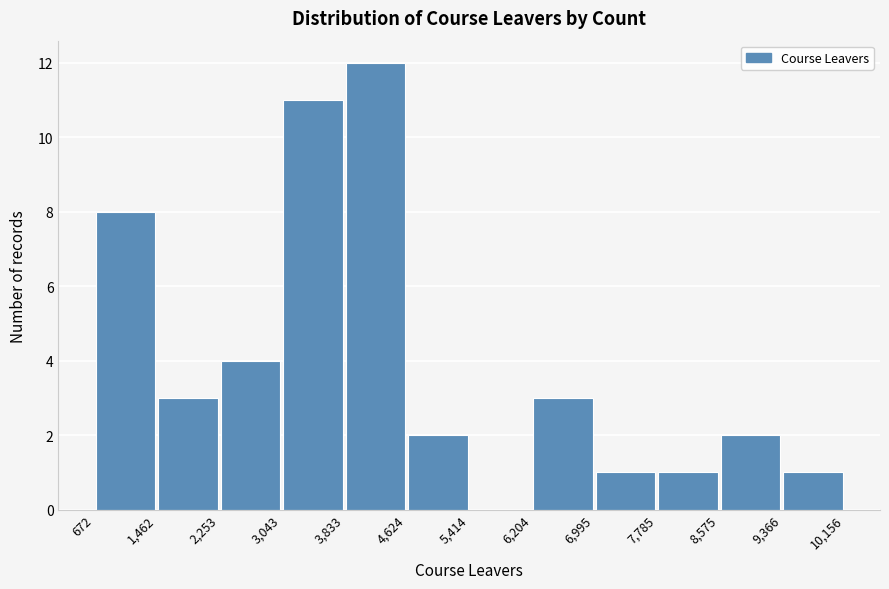

Over which range of the x-axis is the bar tallest?

3,833 to 4,624